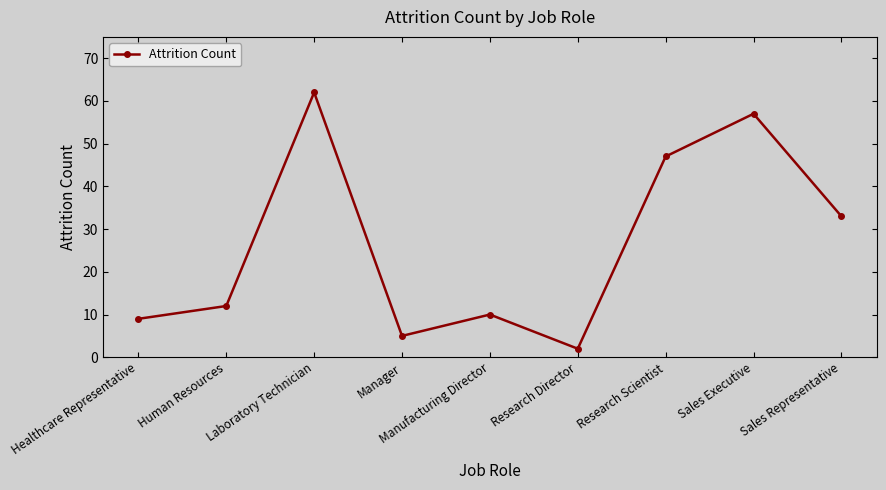

Between Manufacturing Director and Sales Executive, which is larger?

Sales Executive